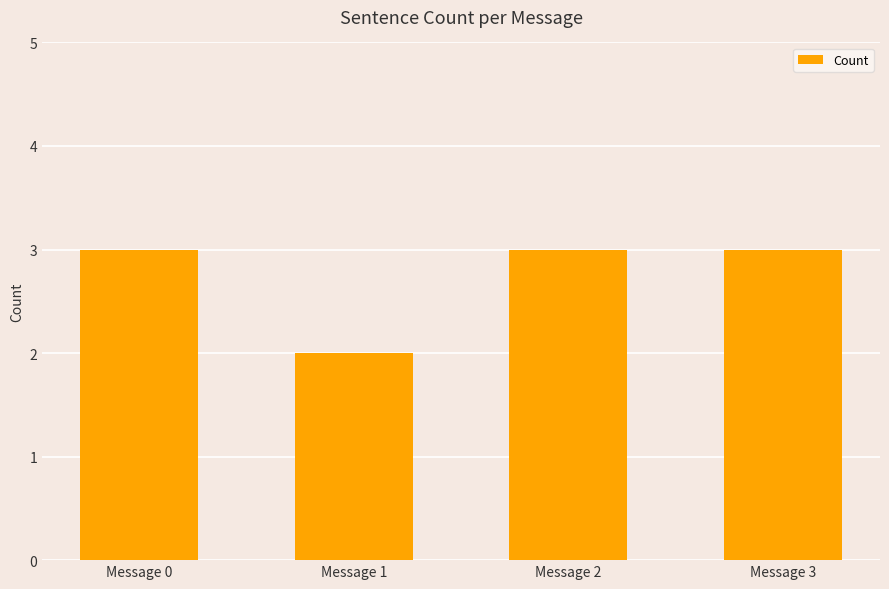

The chart shows a value of 5 at Message 3. True or false?

False